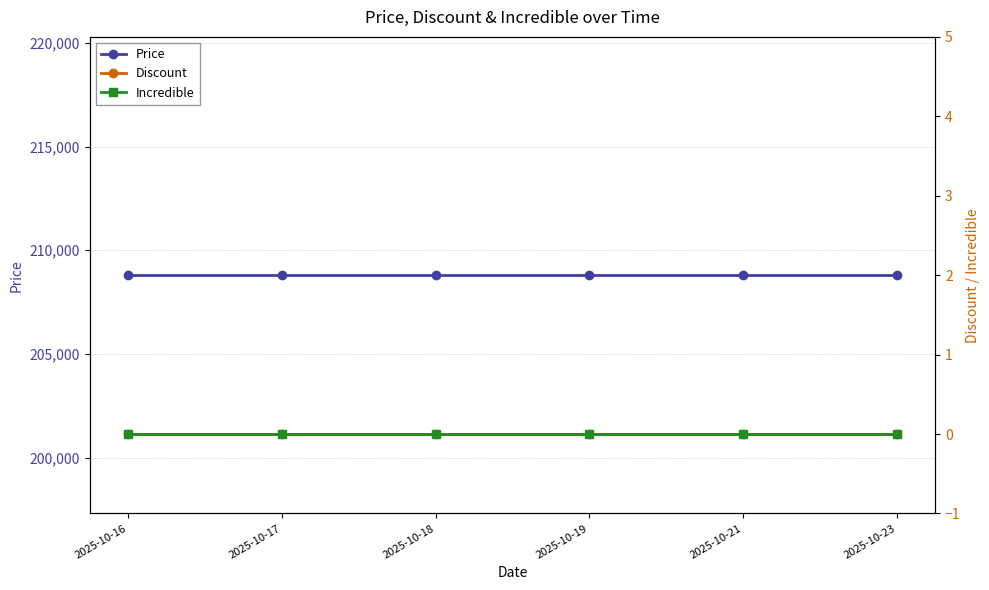

At which category does the chart reach its minimum across all series?

2025-10-16